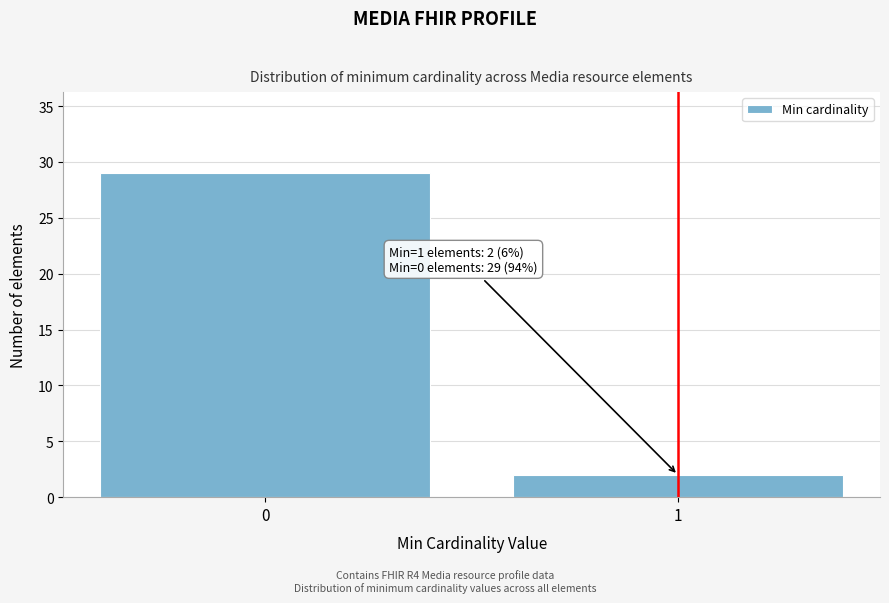

Reading left to right, list all the values displayed in this chart.

0=29	1=2